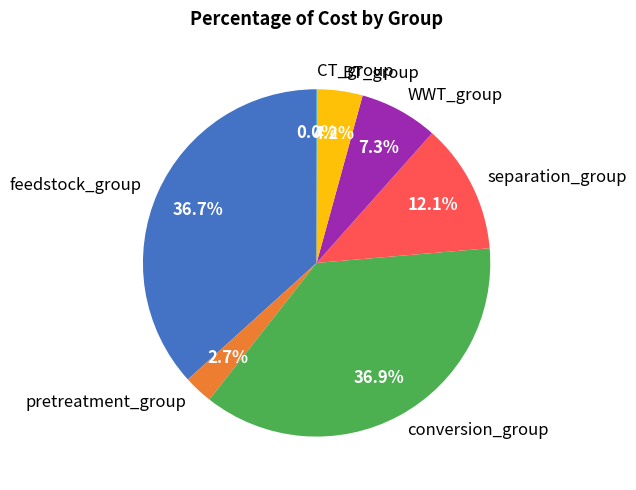

Combined, what portion of the pie is conversion_group and WWT_group?

44.2%